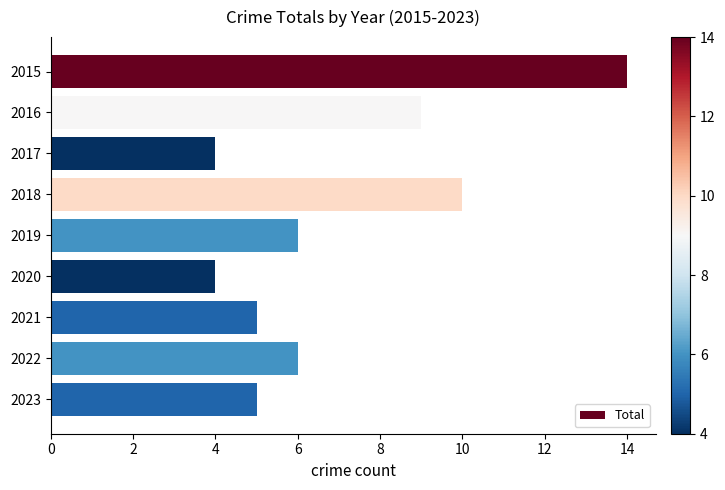

What is the smallest value displayed?

4